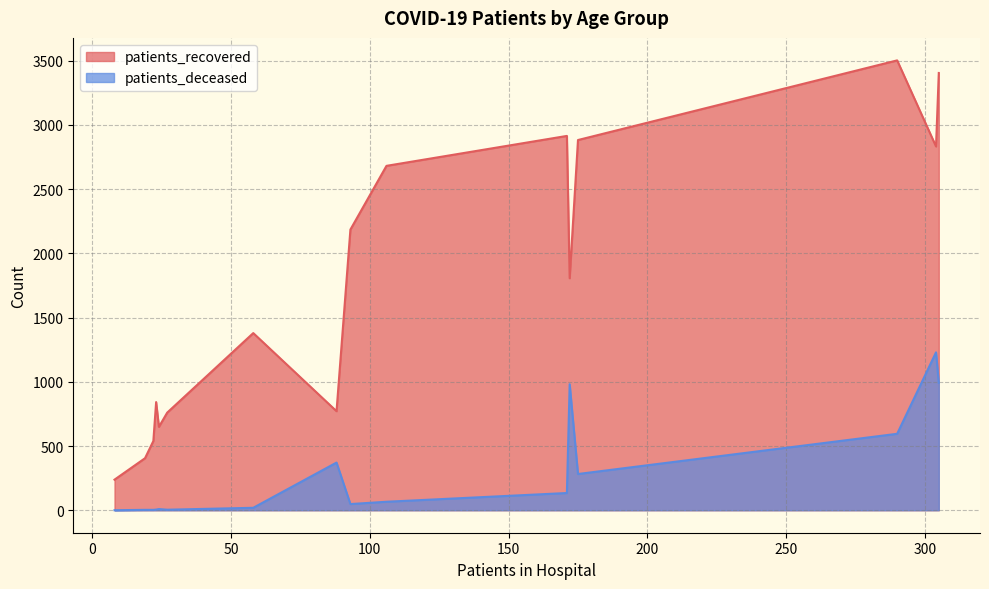

Which series has the largest total across all categories?

patients_recovered